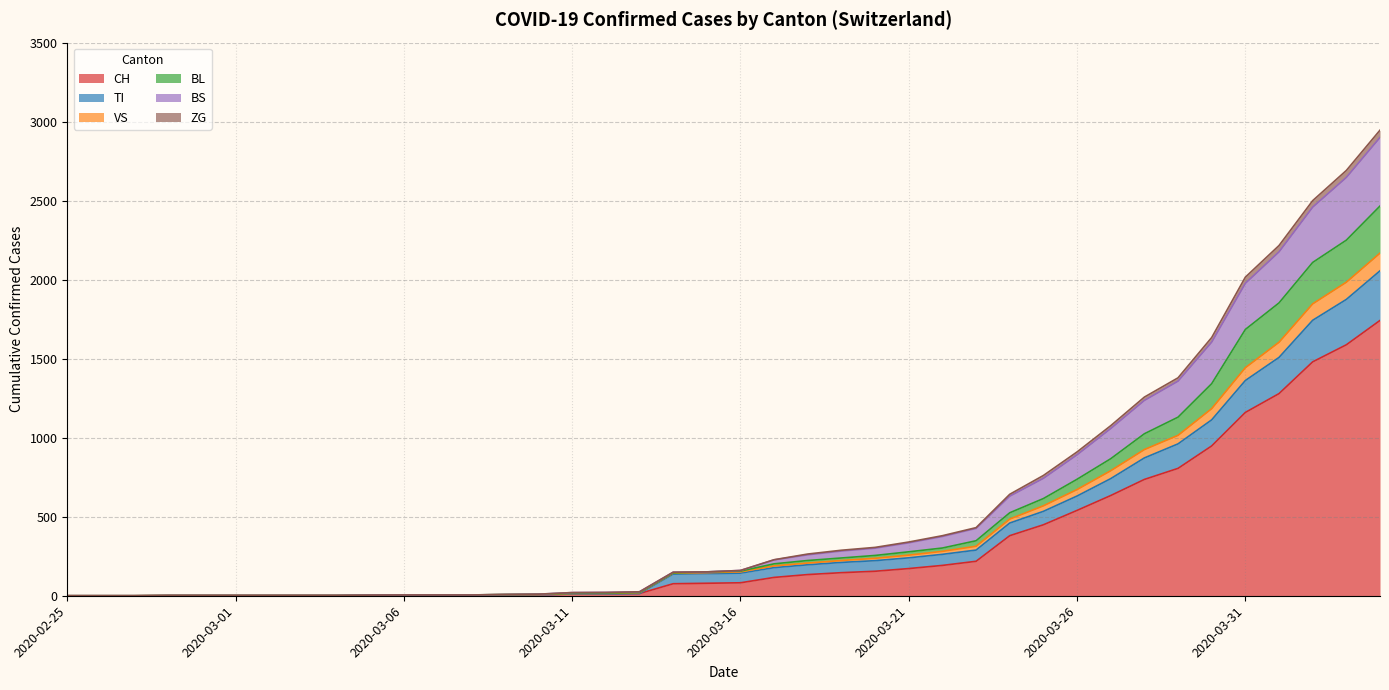

What is the highest value of the CH series?

1742